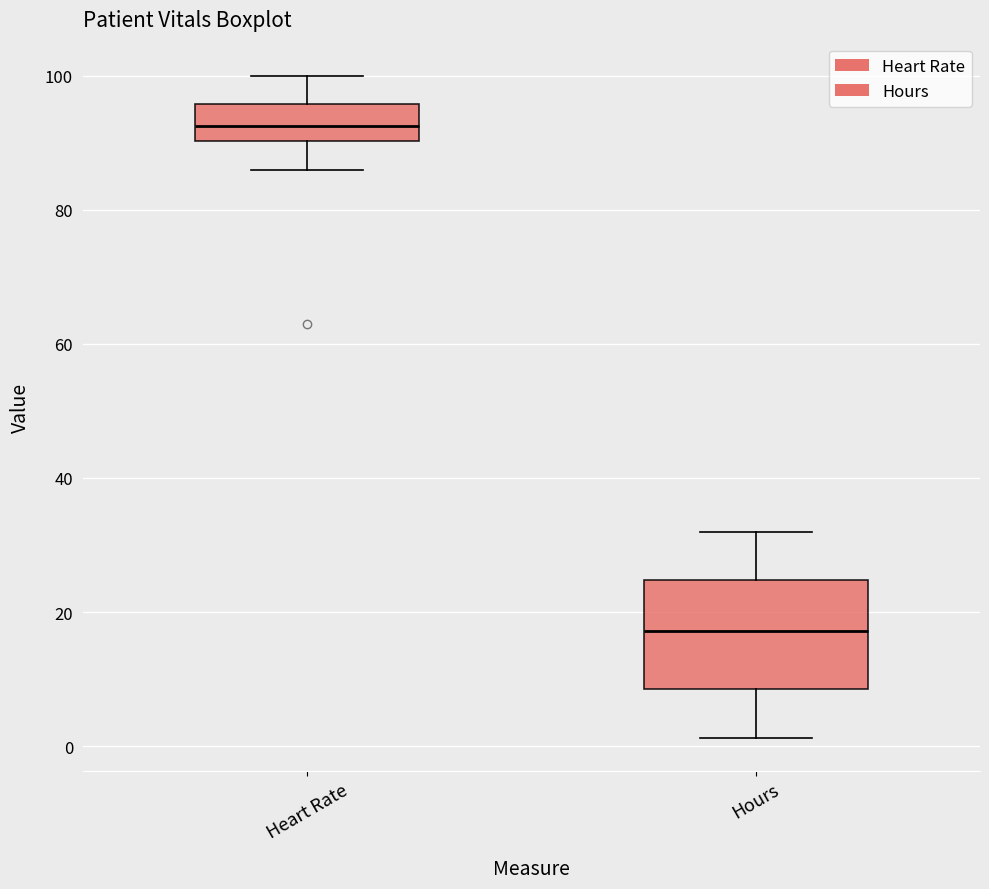

Which box's median line is the lowest?

Hours